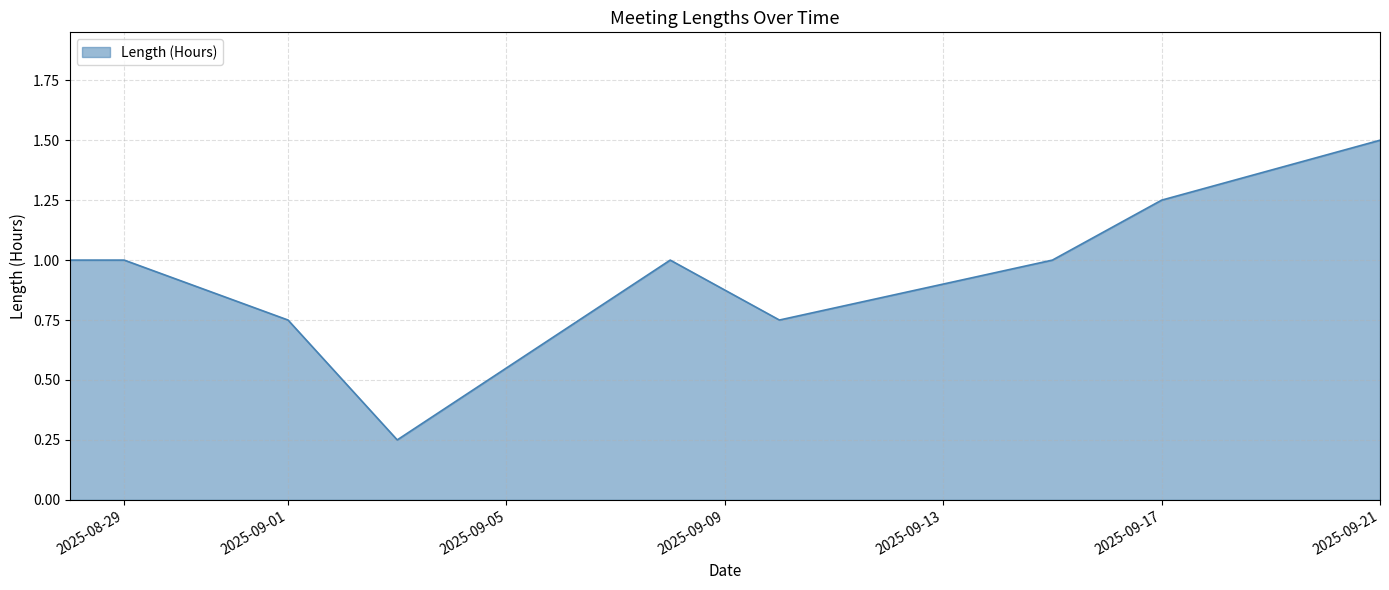

What is the greatest value displayed?

1.5